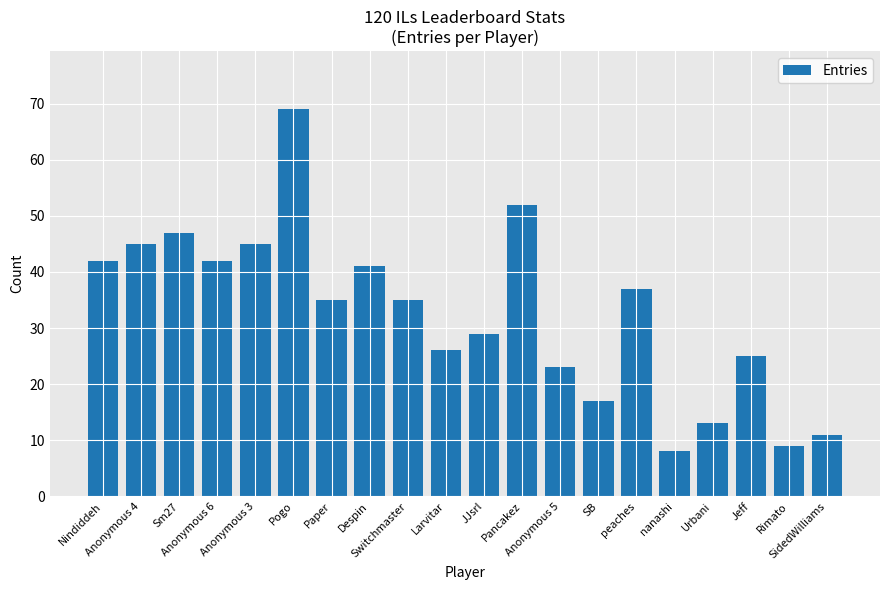

How many data points does each series have?

20